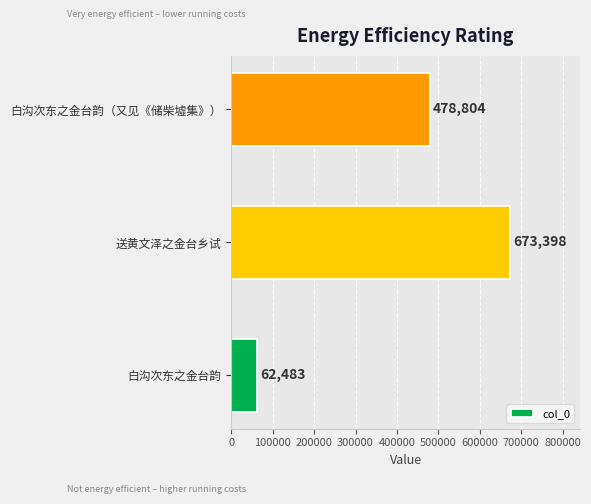

What is the average value?

404895